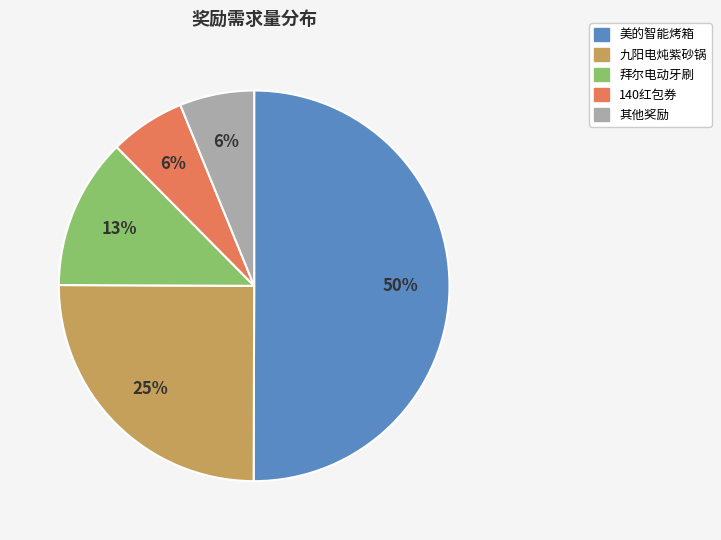

To the nearest percent, what is the difference between the largest and smallest slice percentages?

44%